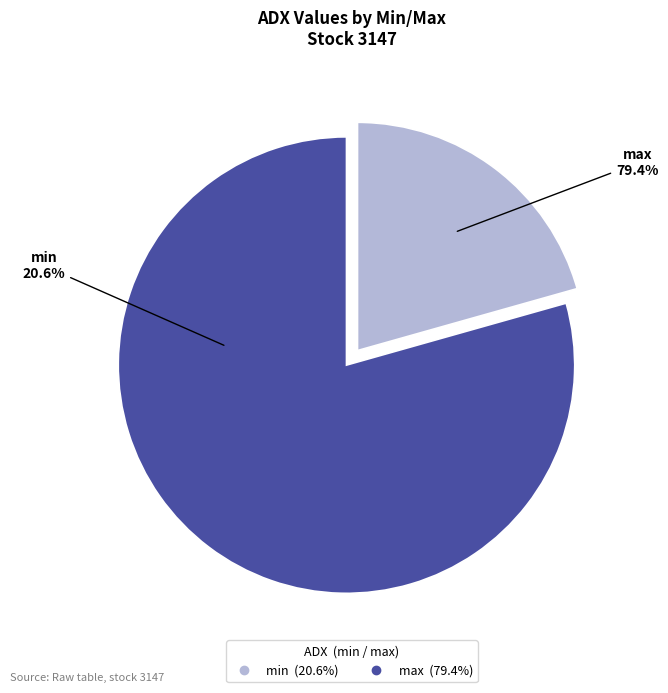

Which category has the smallest portion of the pie?

min